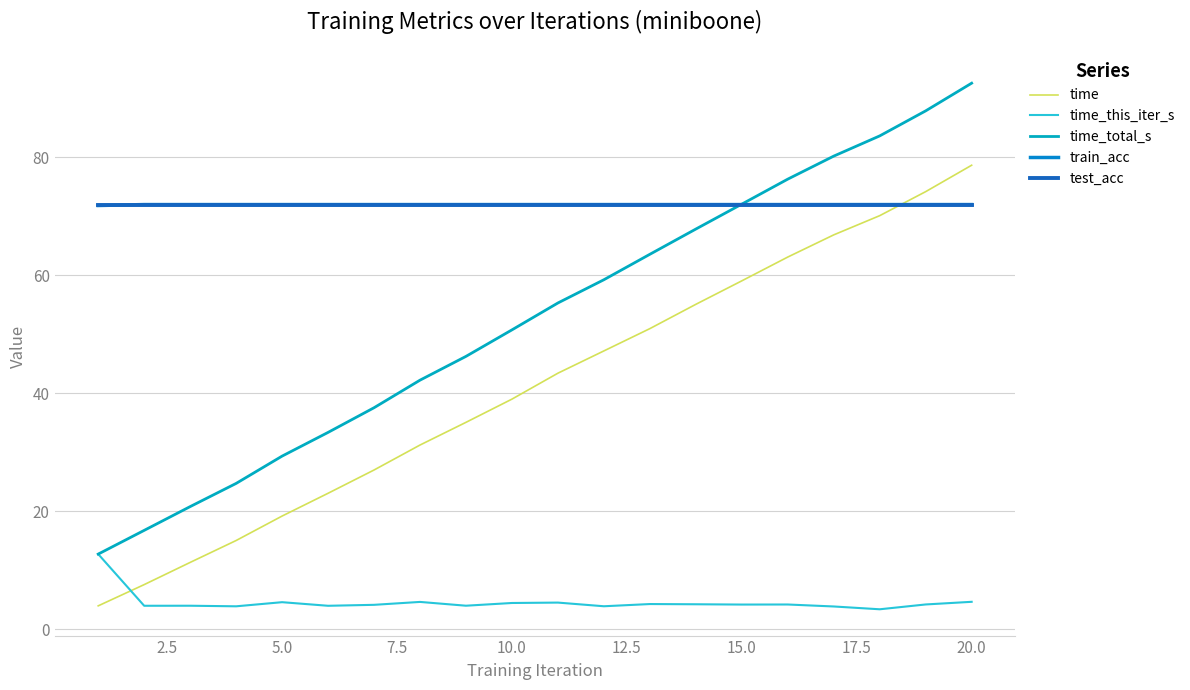

Does the chart display data point markers on the line(s)?

No